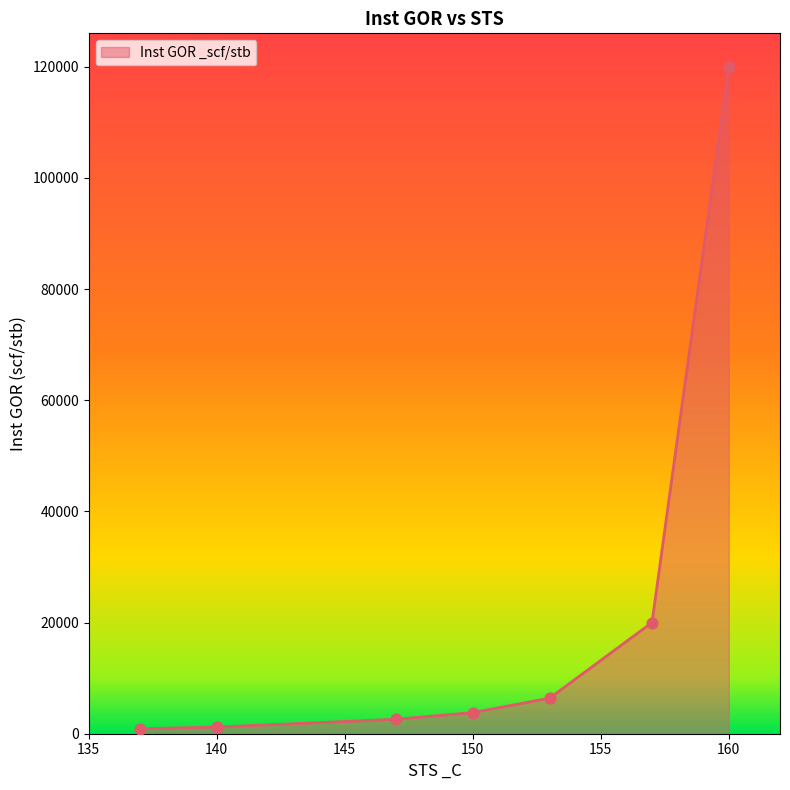

True or false: there are more than 2 points higher than both neighbors.

False